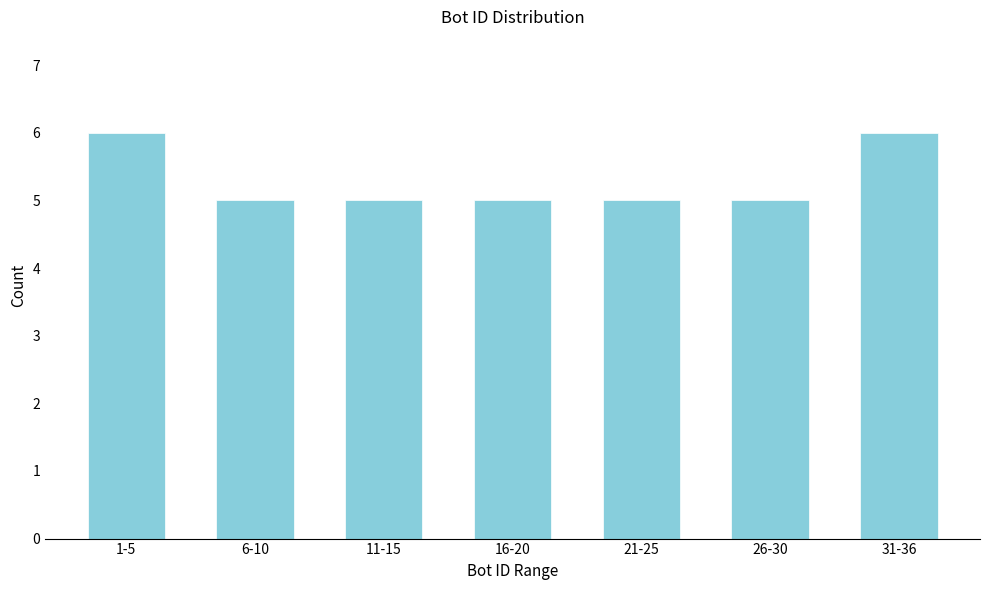

Reading left to right, extract all data points from this chart.

1-5=6	6-10=5	11-15=5	16-20=5	21-25=5	26-30=5	31-36=6